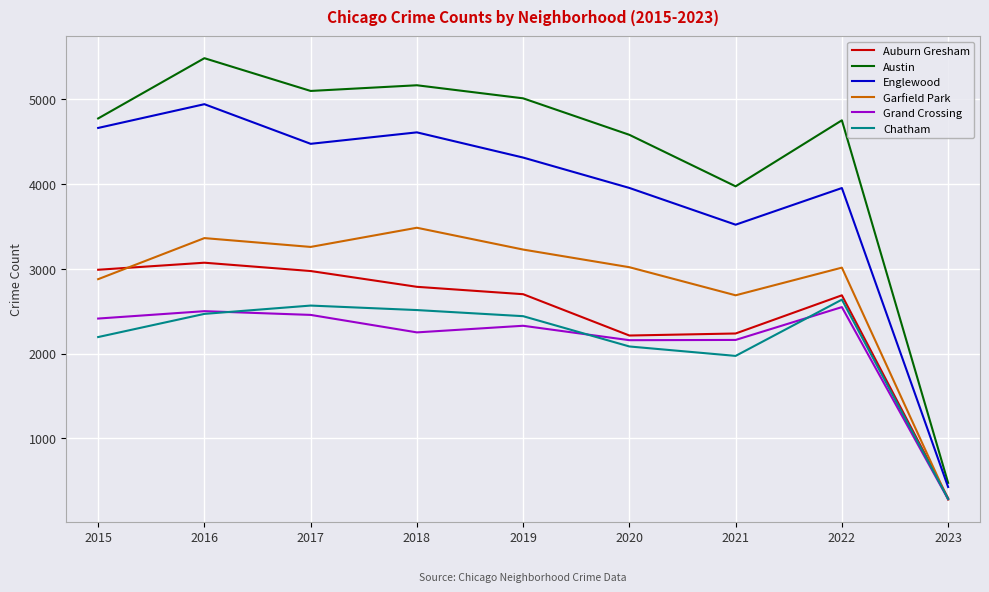

At which label does Austin reach its minimum?

2023